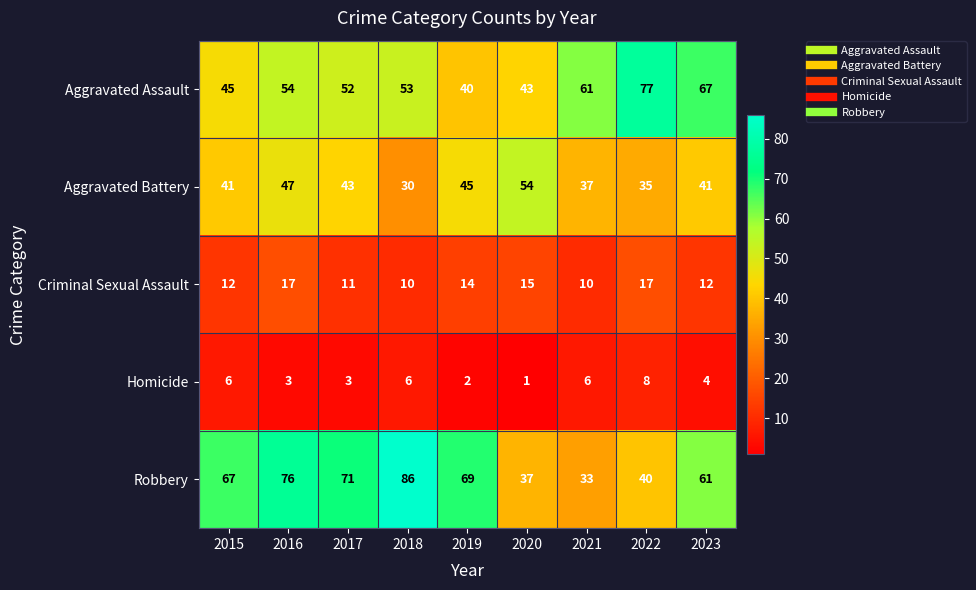

What is the difference between the maximum and minimum values in the Aggravated Assault series?

37